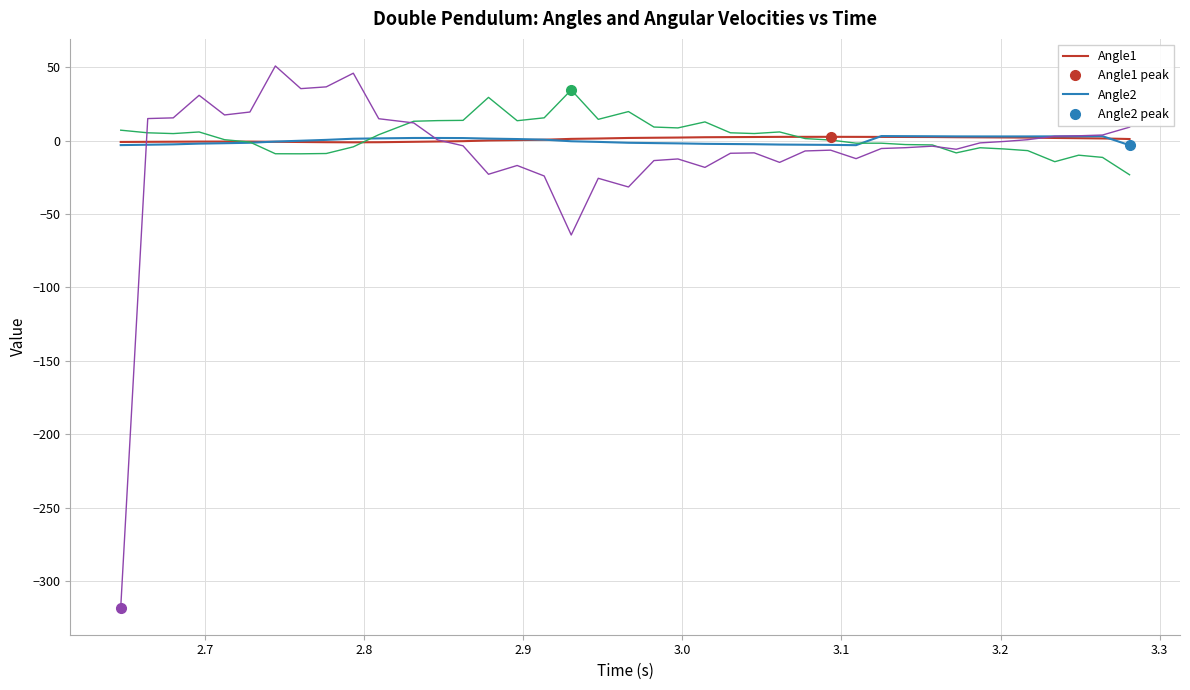

What is the highest value of the Angle2 series?

3.1